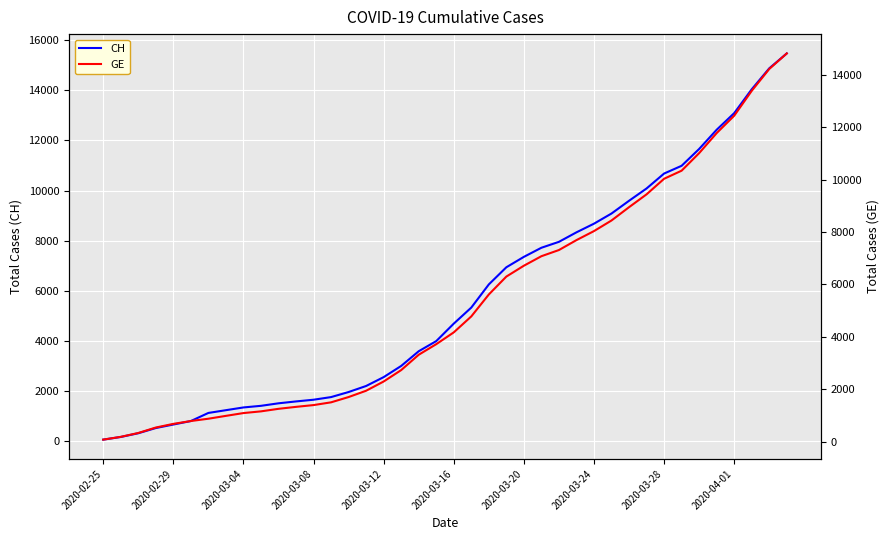

True or false: GE and CH cross at least once.

False